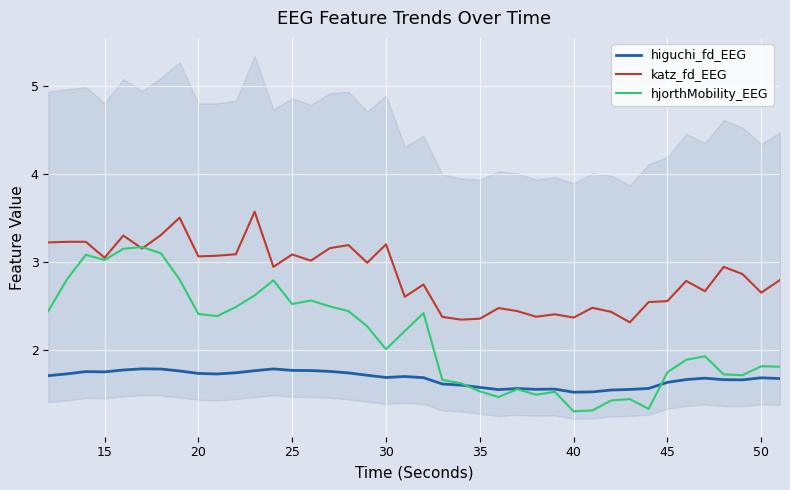

What is the lowest value of the hjorthMobility_EEG series?

1.3